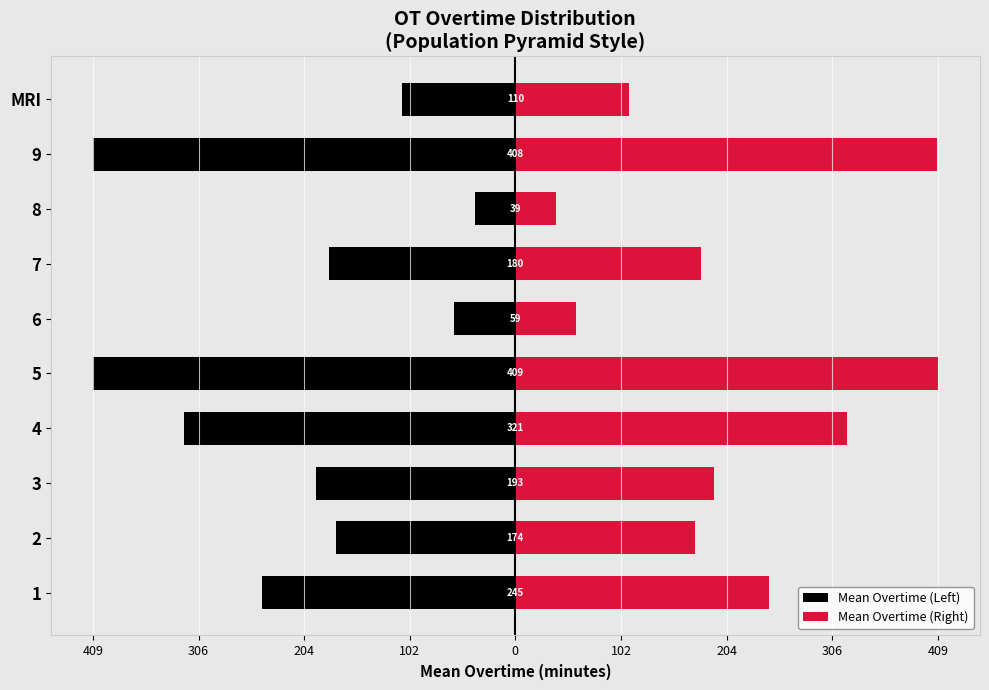

What is the greatest value displayed?

409.0